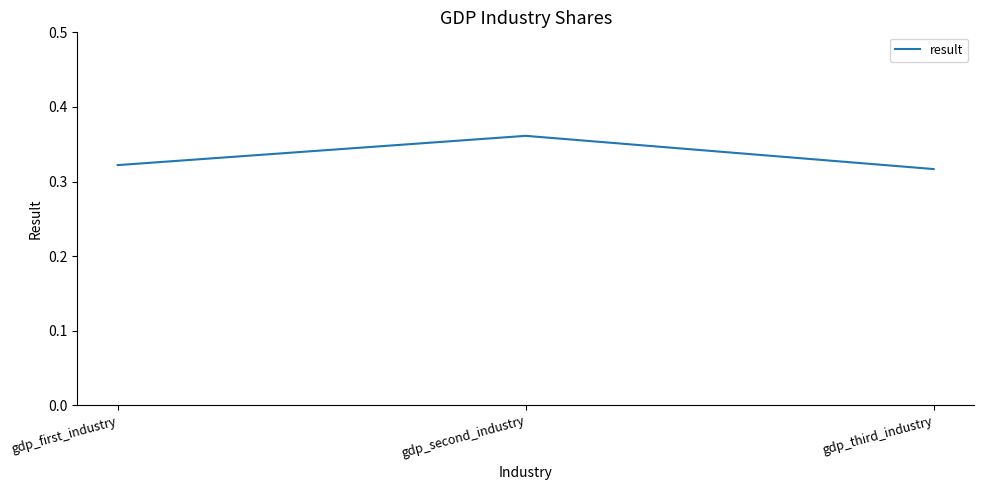

What position from the left is gdp_first_industry?

1